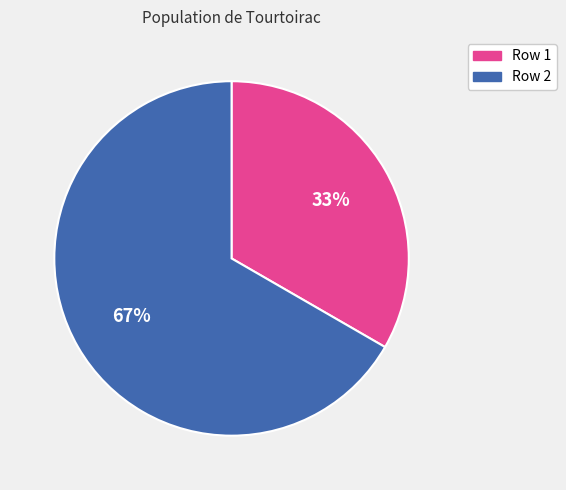

To the nearest percent, what is the average slice percentage?

50%